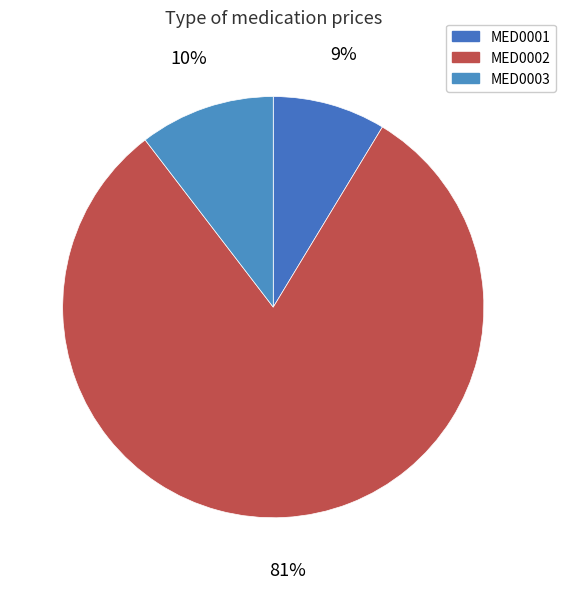

Combined, do MED0001 and MED0003 account for over 50%?

No